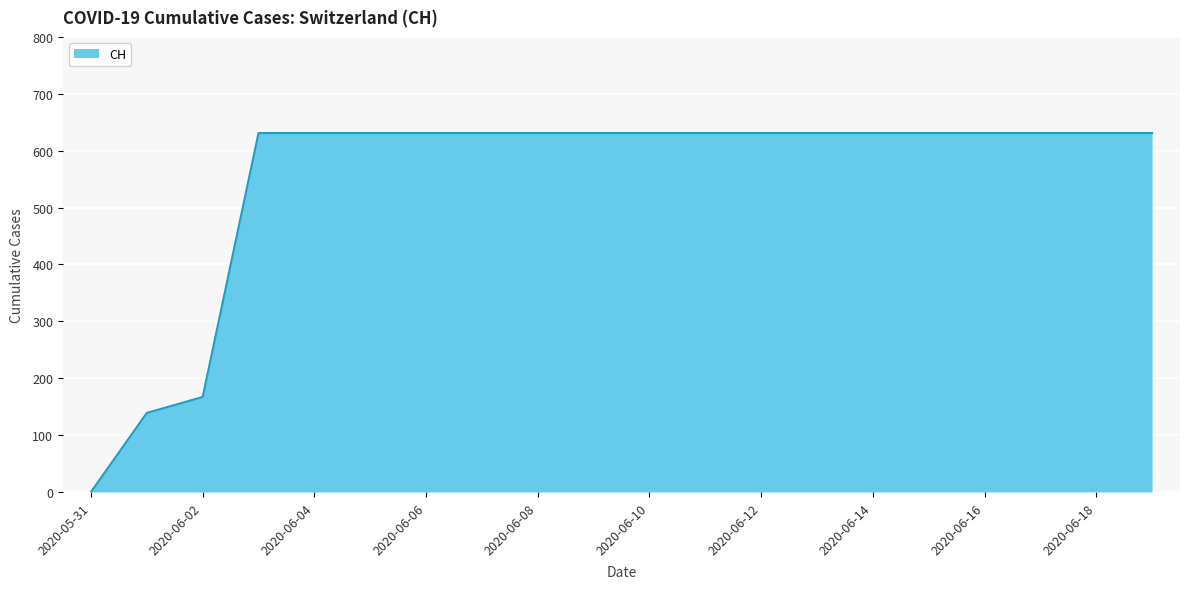

What is the difference between the maximum and minimum values?

631